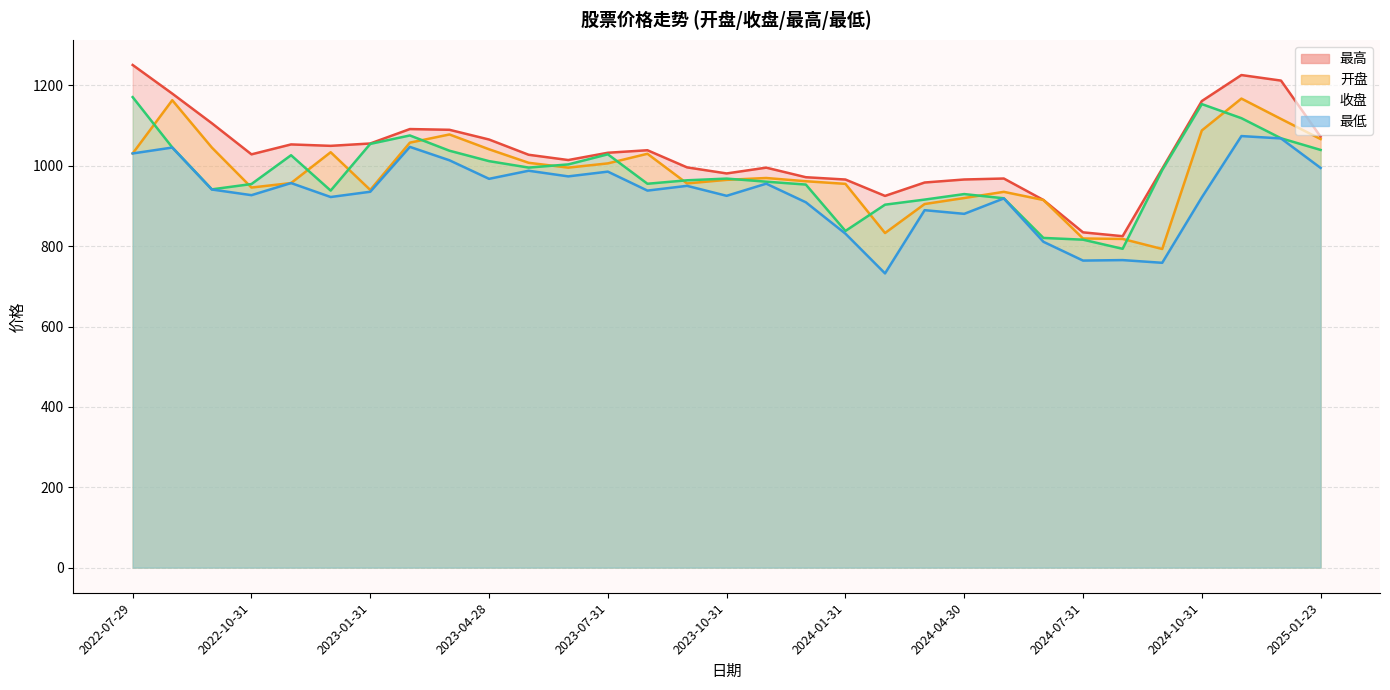

What is the difference between the second highest and minimum values in the 最低 series?

335.9